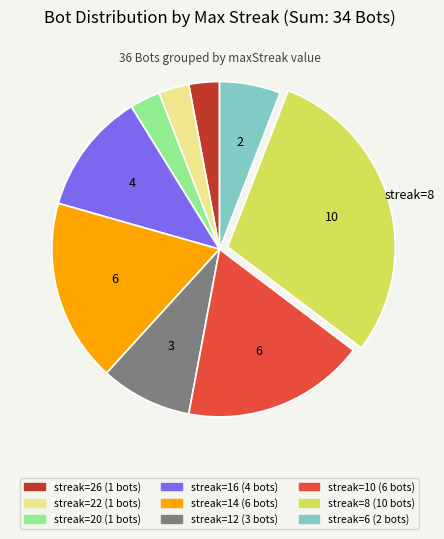

How many slices are in this pie chart?

9